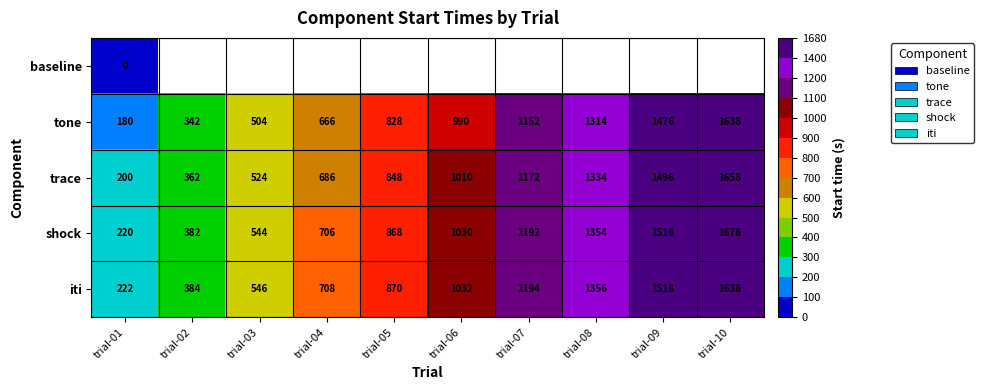

Read the trace value at trial-07.

1172